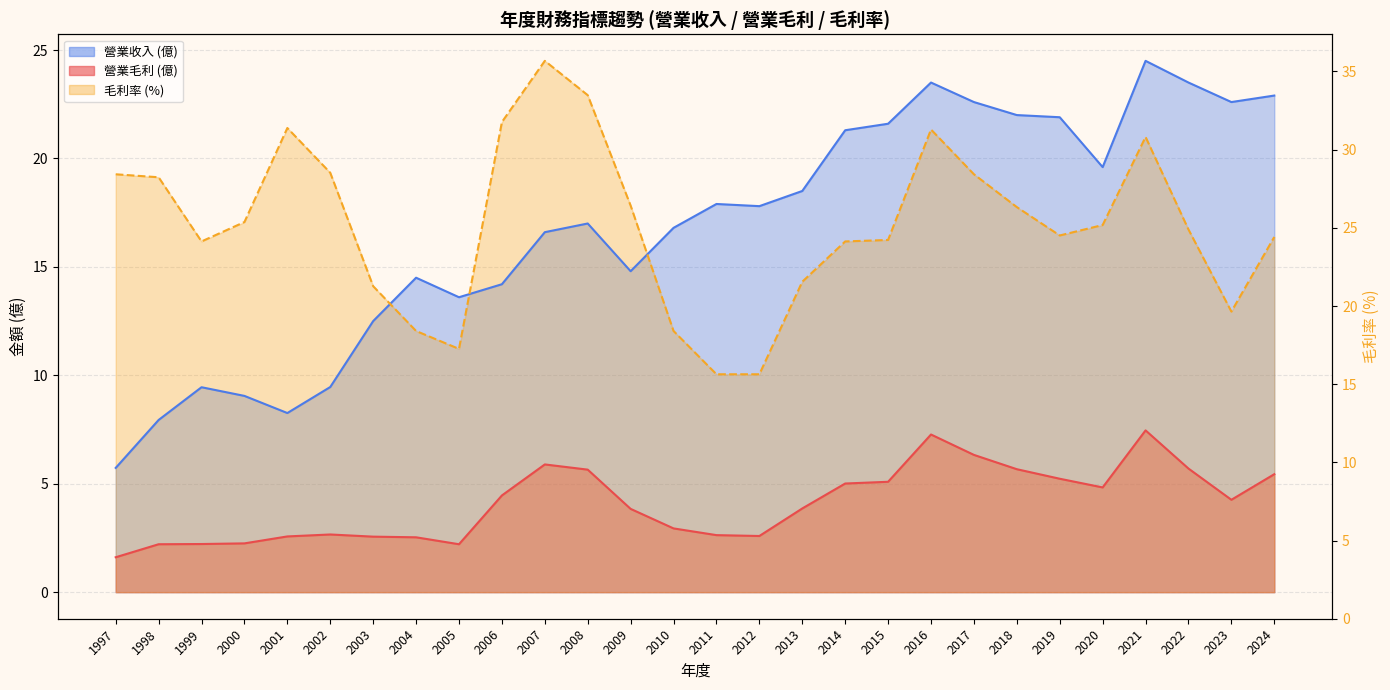

Where is 營業收入 nearest to the value 15?

2009